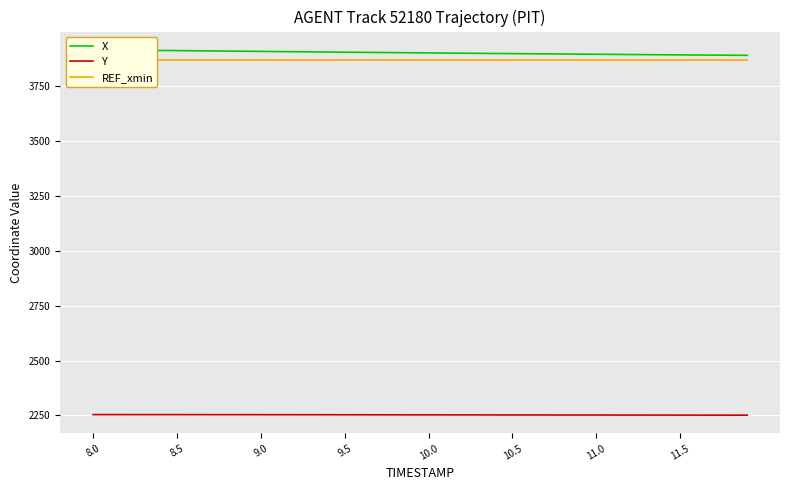

What is the highest value of the Y series?

2253.9